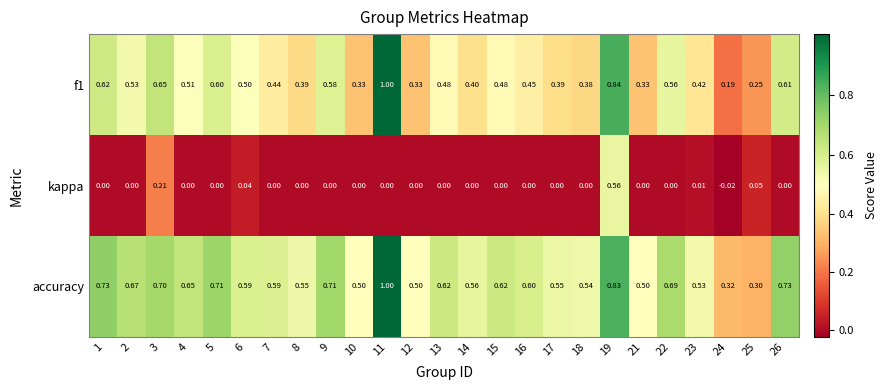

Which series changed the most between 3 and 13?

kappa